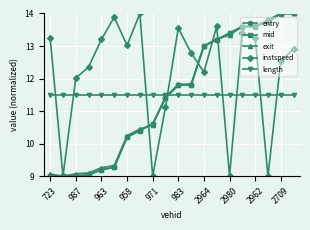

What are all the series names shown in the legend?

entry, mid, exit, instspeed, length